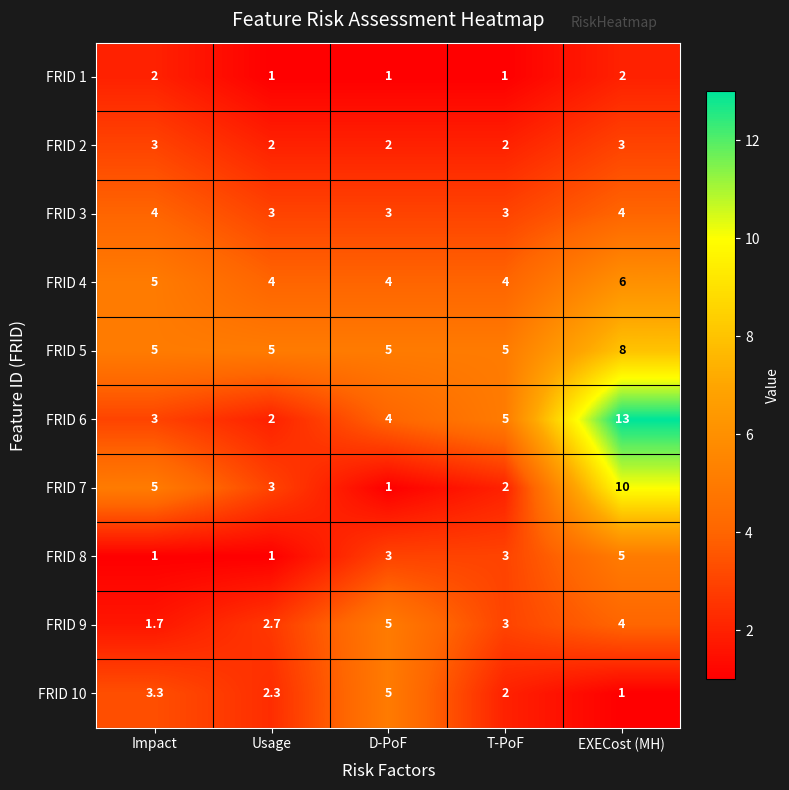

True or false: FRID 9 has a value of 5.0 at D-PoF.

True